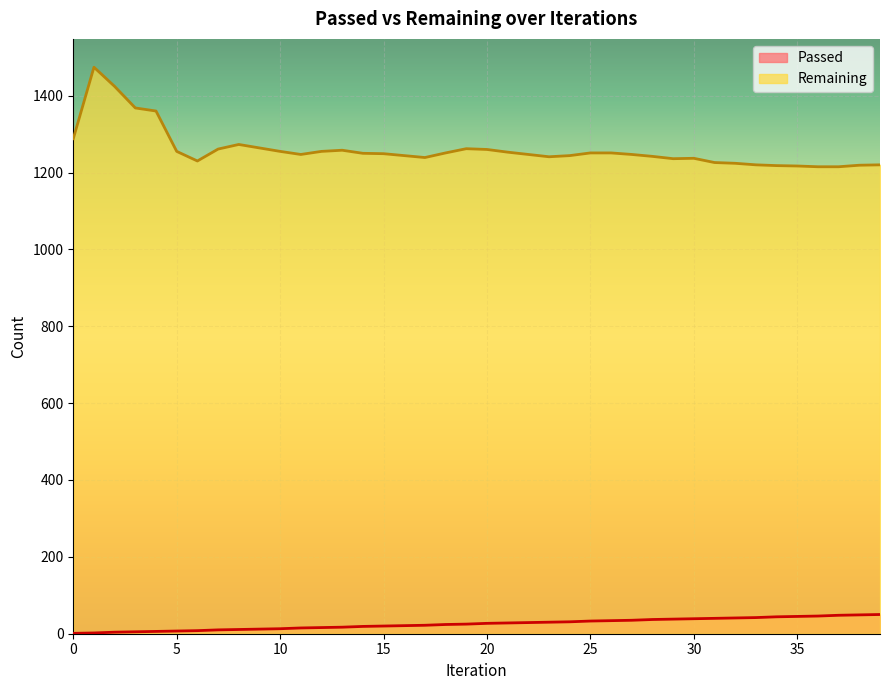

How many series are shown in this chart?

2